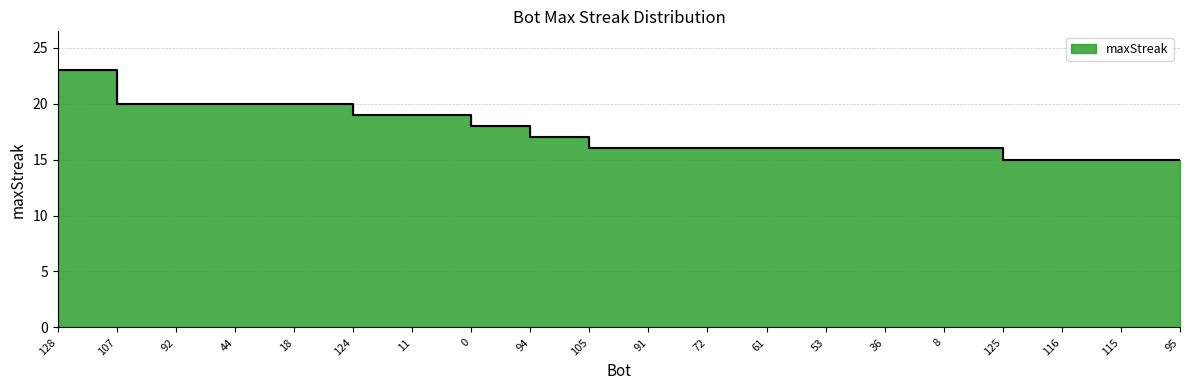

How many lines are shown in the chart?

1